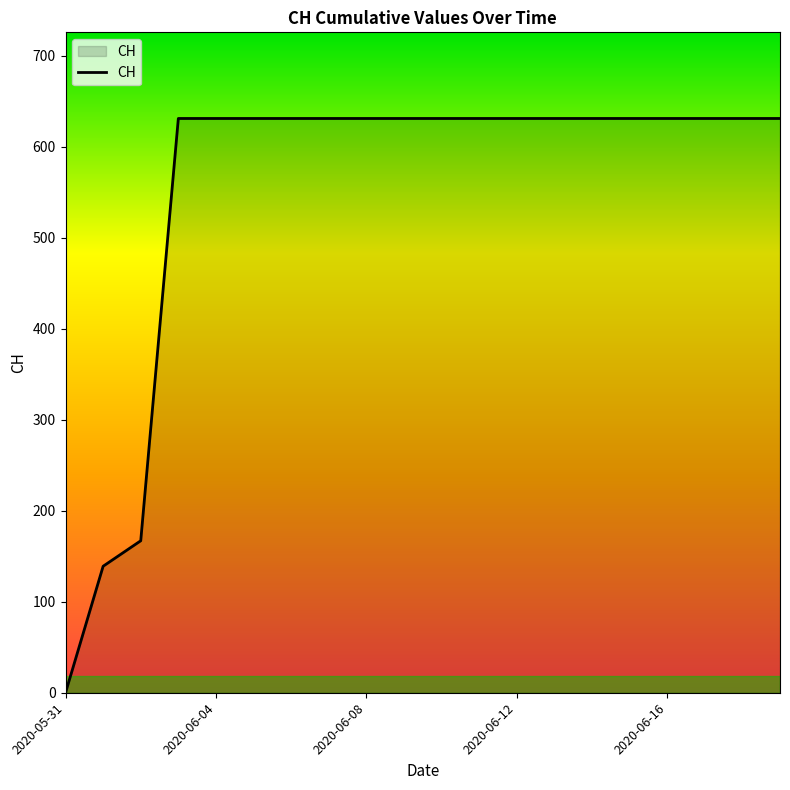

What is the greatest value displayed?

631